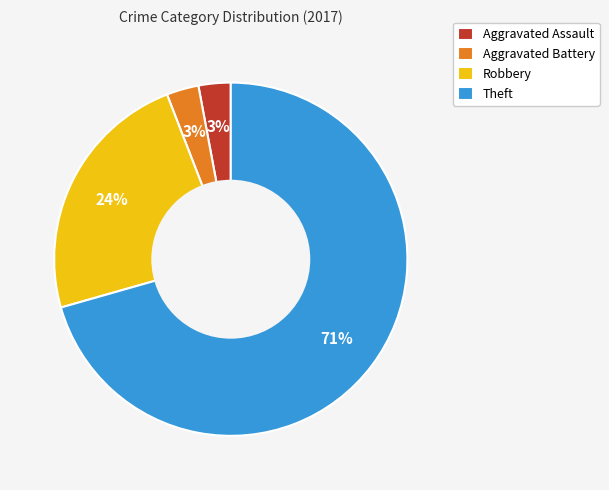

To the nearest percent, what is the difference between the Robbery and Theft slice percentages?

47%